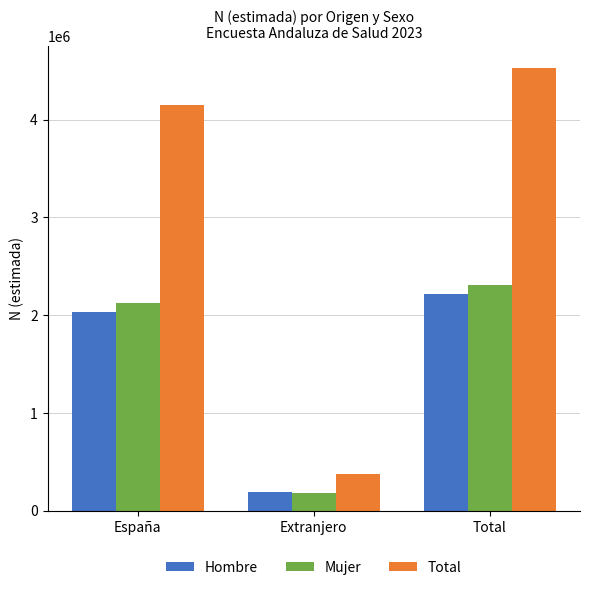

Reading right to left, list all the values displayed in this chart.

Hombre: Total=2218813	Extranjero=189517	España=2029297
Mujer: Total=2308394	Extranjero=186290	España=2122104
Total: Total=4527207	Extranjero=375806	España=4151401